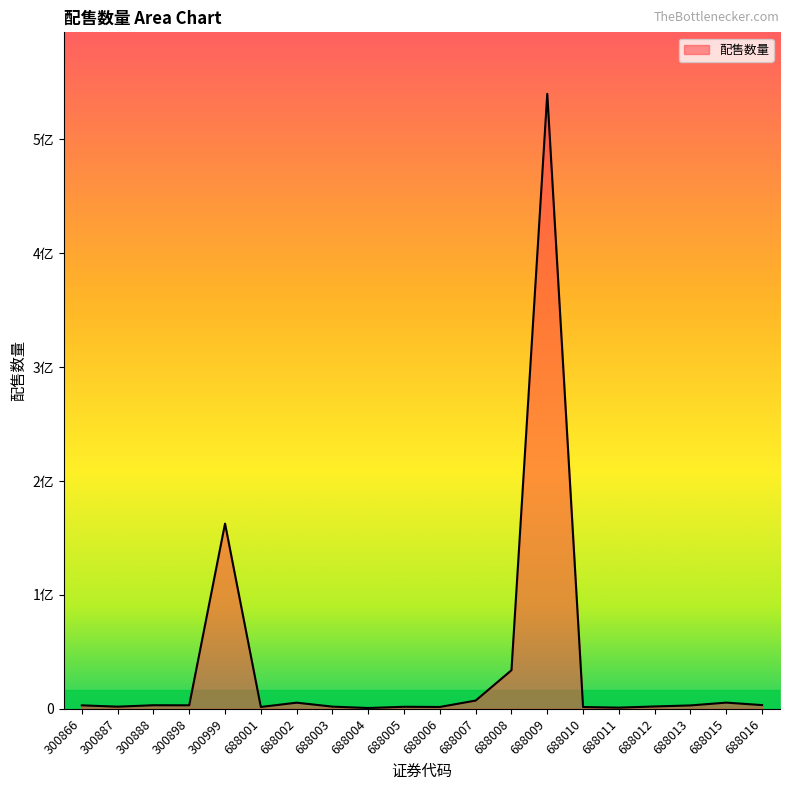

Reading left to right, what are all the values shown in this chart?

300866=3062665	300887=1895659	300888=3154104	300898=3100000	300999=162647746	688001=1648804	688002=5400000	688003=1936000	688004=710000	688005=1800000	688006=1640000	688007=7268685	688008=33892580	688009=540000000	688010=1586042	688011=1050144	688012=2068252	688013=3000000	688015=5456000	688016=3272617